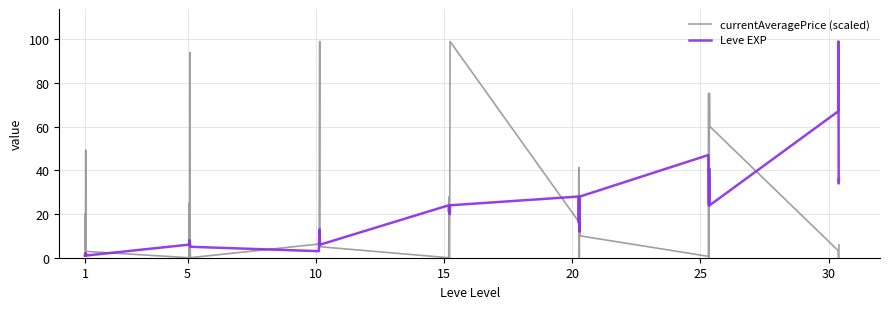

True or false: Leve EXP and currentAveragePrice (scaled) intersect in this chart.

True